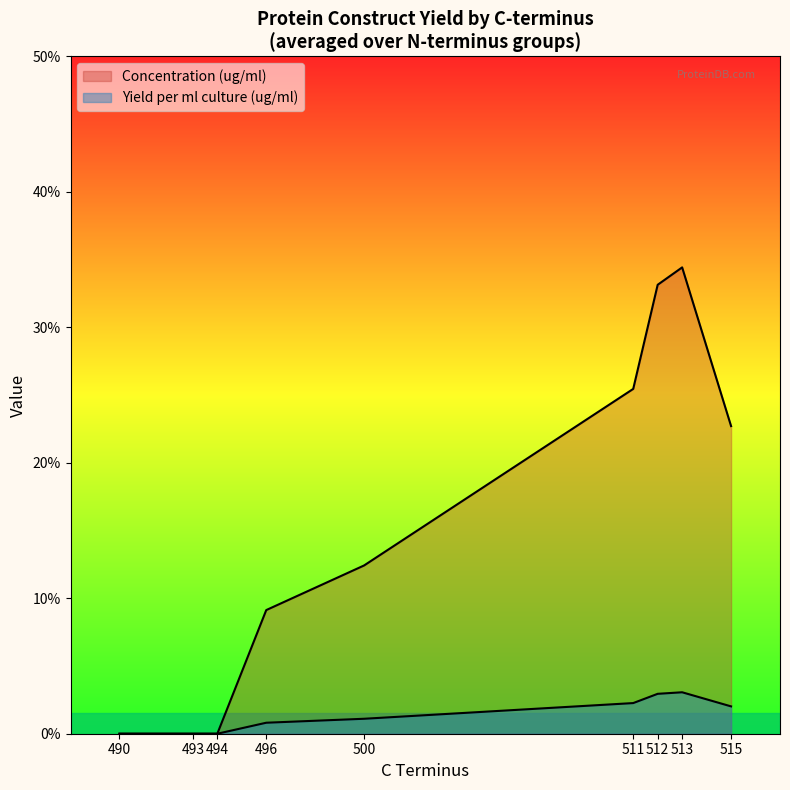

What are all the series names shown in the legend?

Concentration (ug/ml), Yield per ml culture (ug/ml)